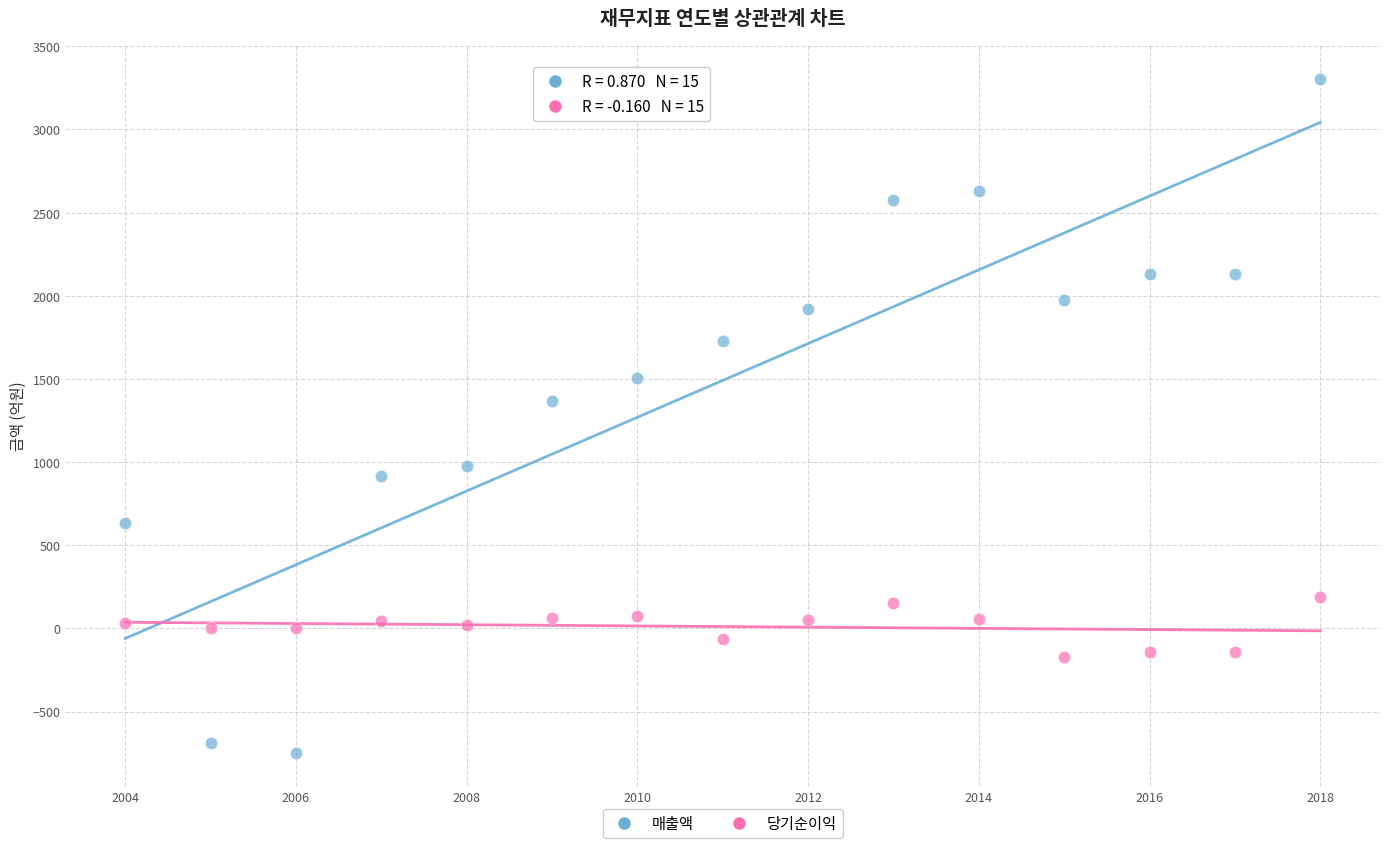

Across all data points, what is the range of Y values (max minus min)?

4052.2